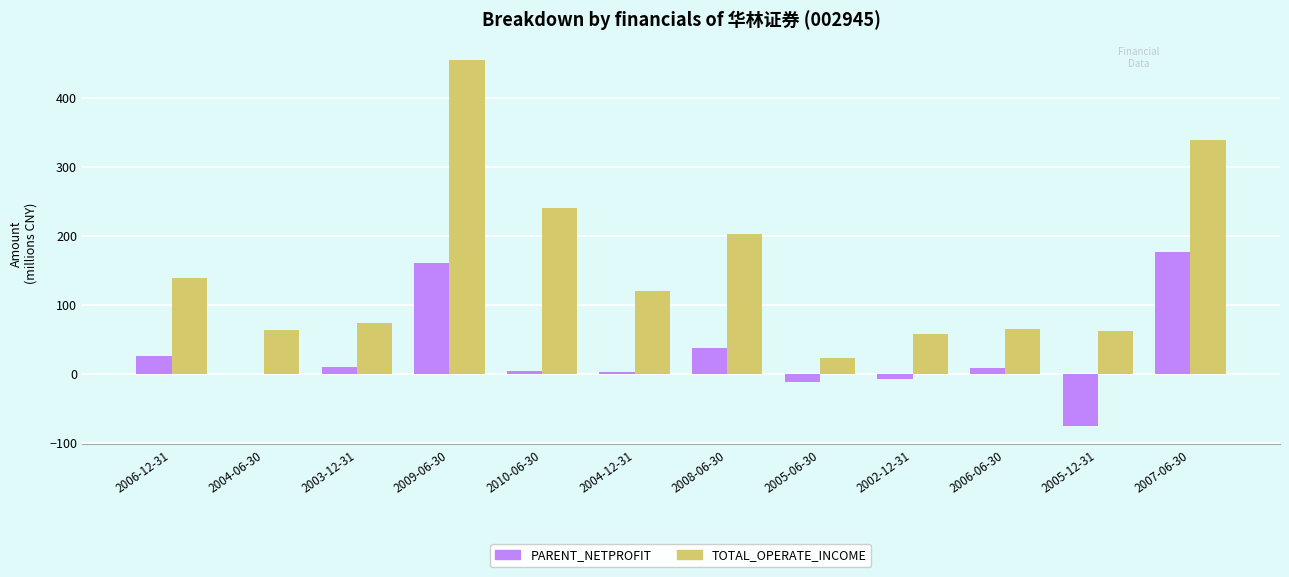

The PARENT_NETPROFIT series shows 3.6 at 2010-06-30. True or false?

True